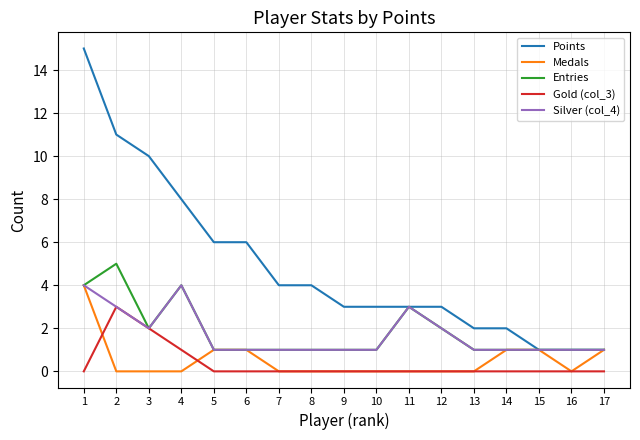

True or false: Silver (col_4) has a value of 1 at 13.

True